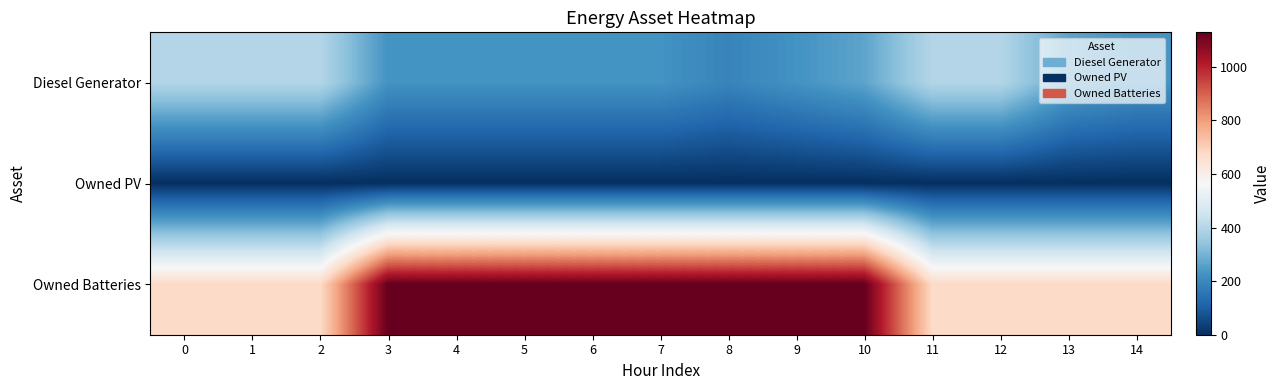

Which series has the widest spread of values?

Owned Batteries